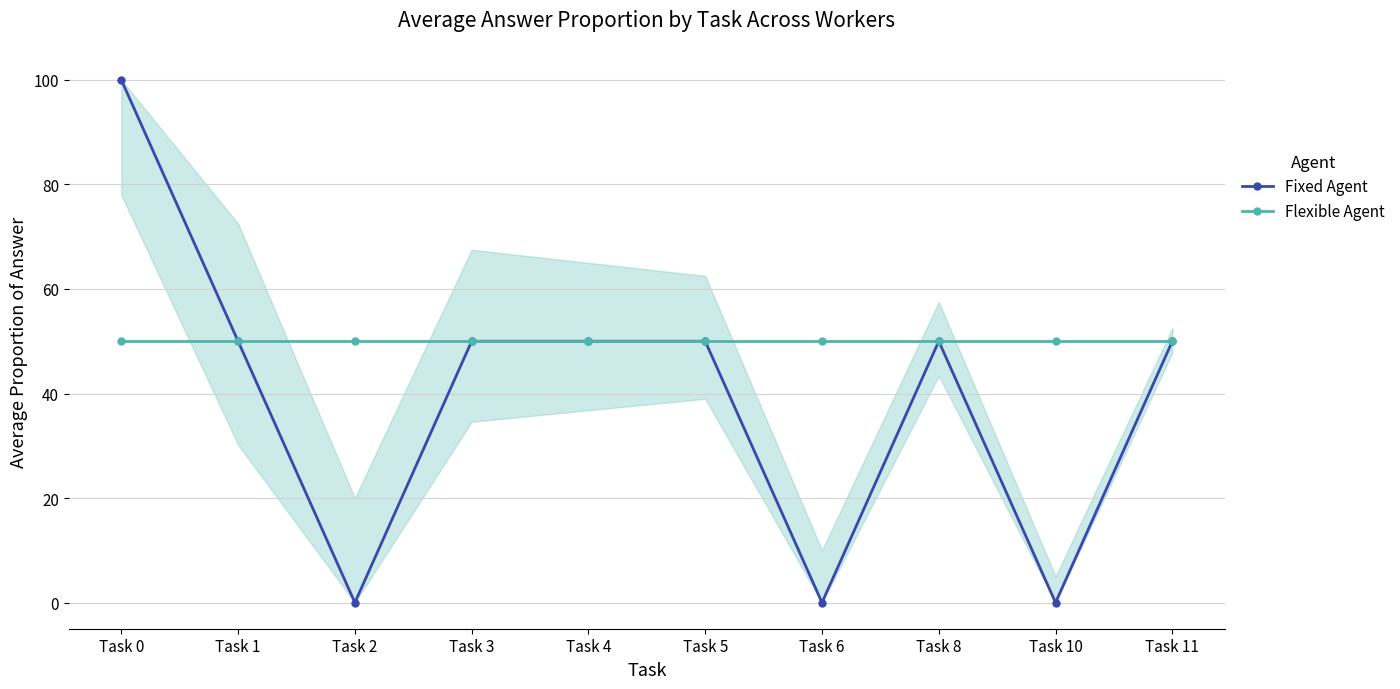

How many lines are shown in the chart?

2